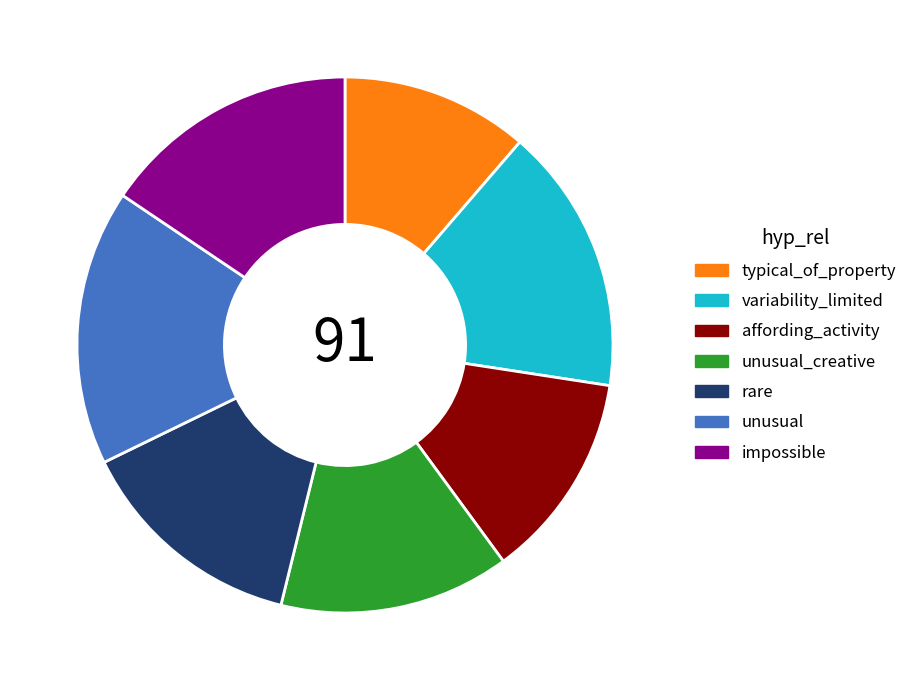

Is the sum of rare and typical_of_property greater than half?

No